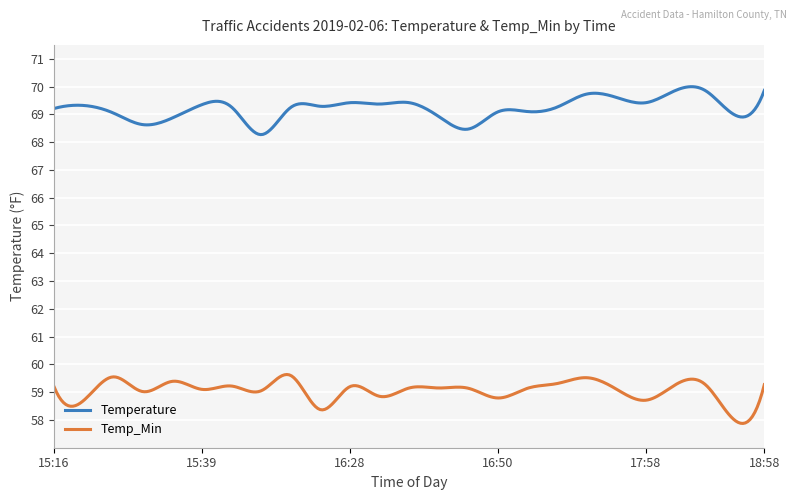

What is the lowest value of the Temp_Min series?

57.9